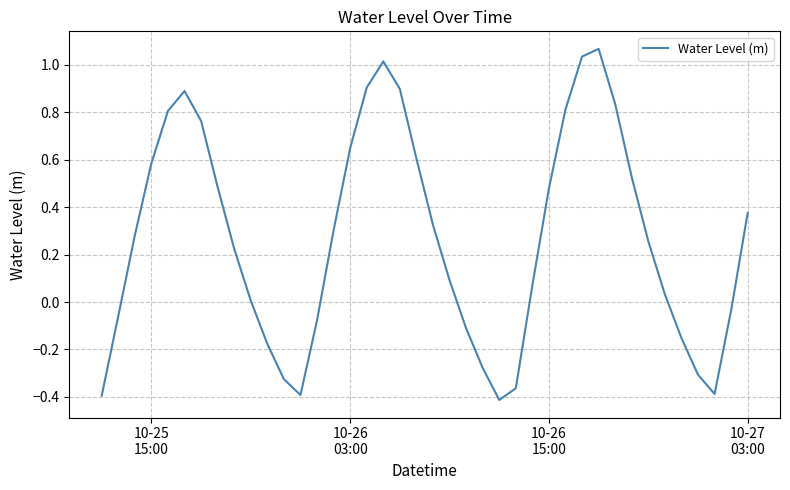

What is the difference between the maximum and minimum values?

1.5